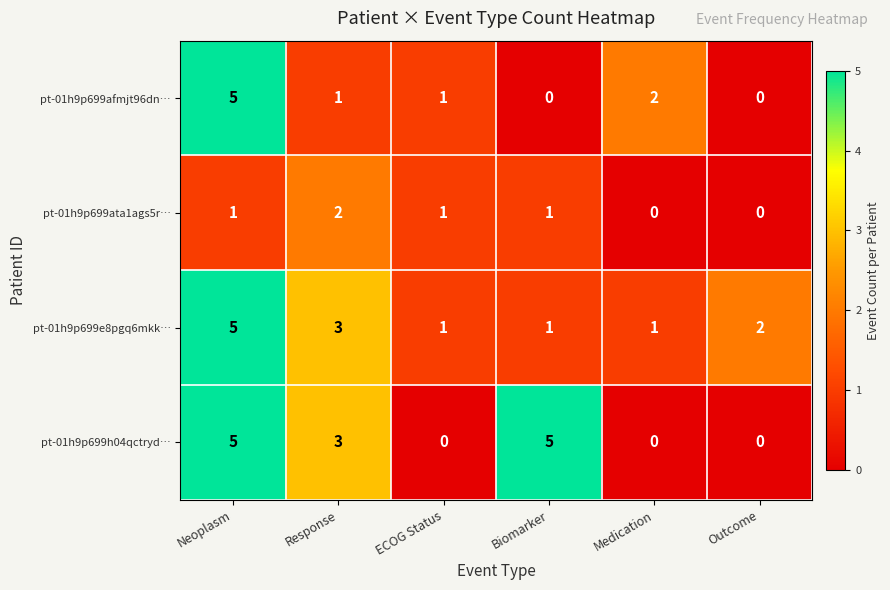

What is the greatest value displayed?

5